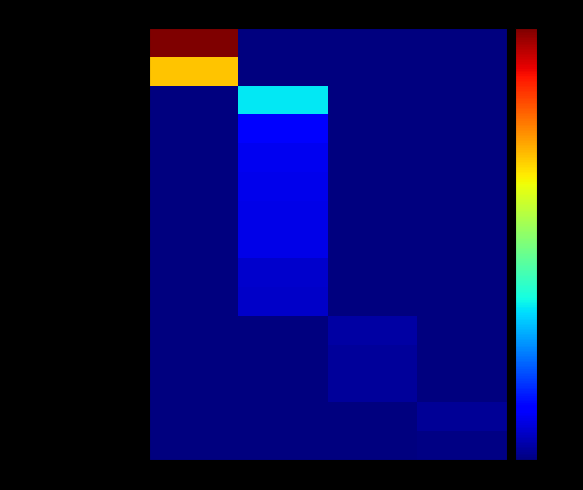

Which series has the widest spread of values?

The sim 4